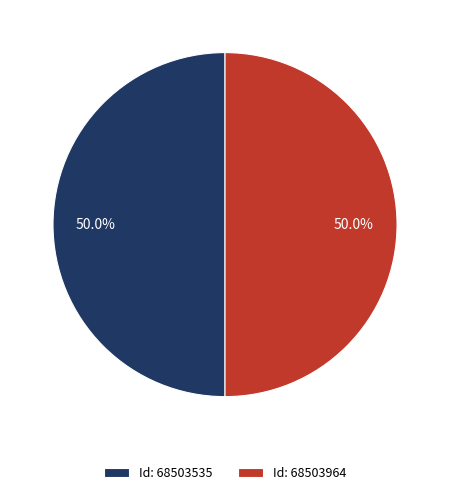

Approximately how many times larger is the value at Id: 68503535 compared to Id: 68503964?

1.0